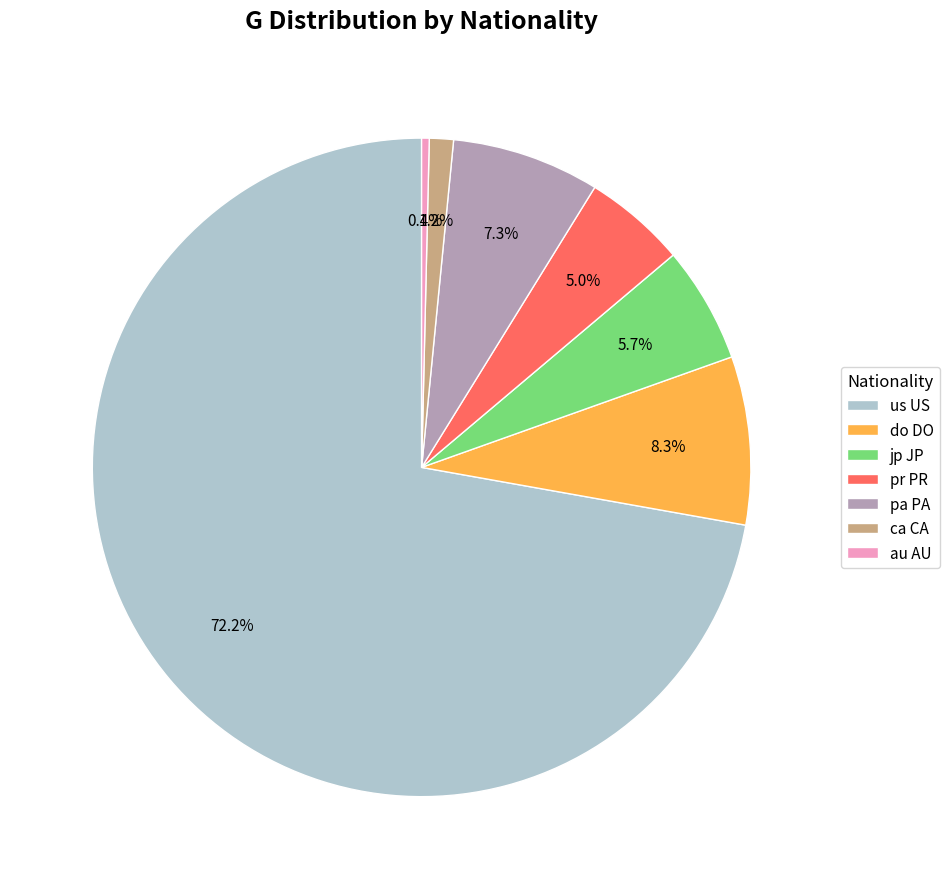

Does any single category account for the majority?

Yes